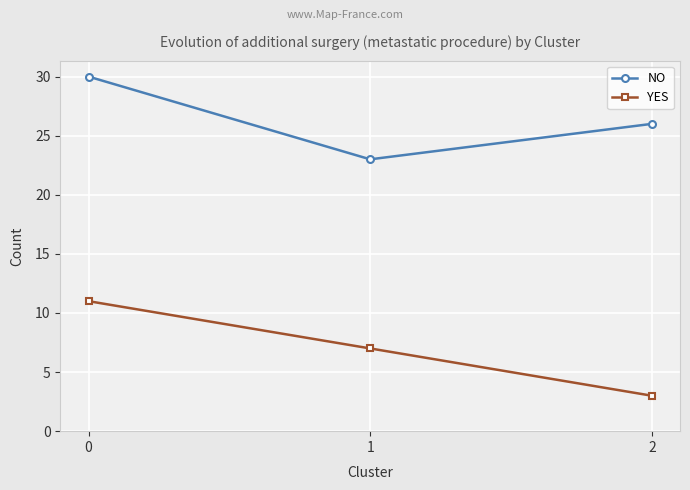

Reading left to right, list all the values displayed in this chart.

NO: 30	23	26
YES: 11	7	3